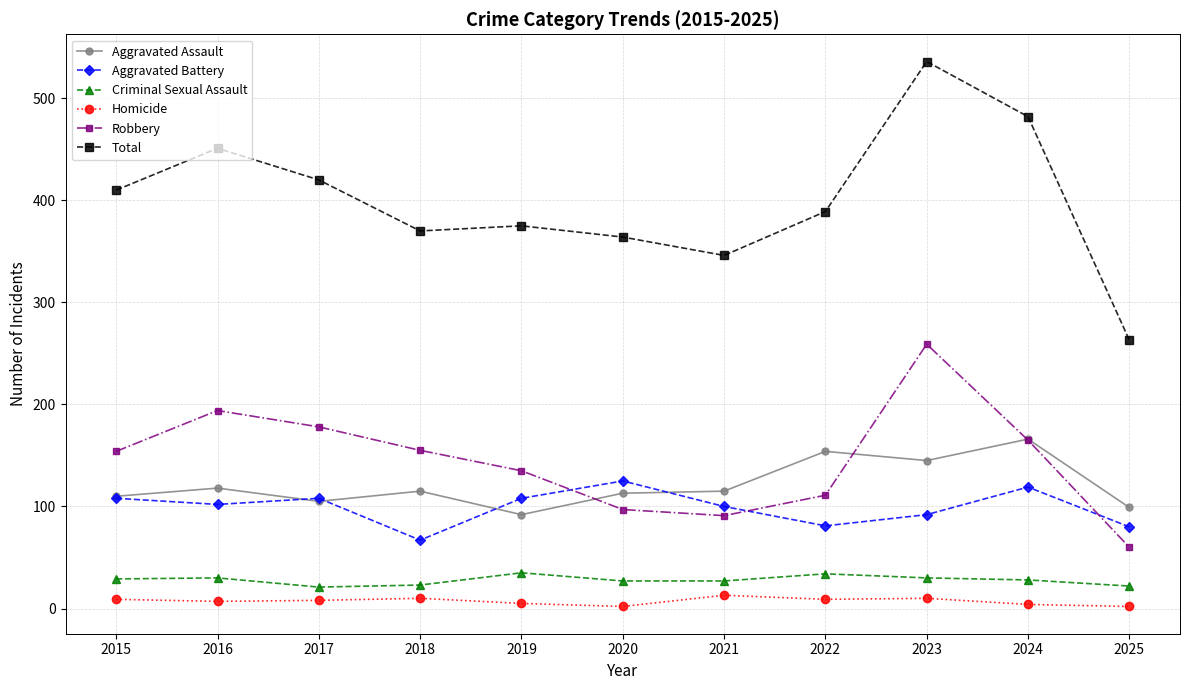

True or false: Robbery has a value of 178 at 2017.

True